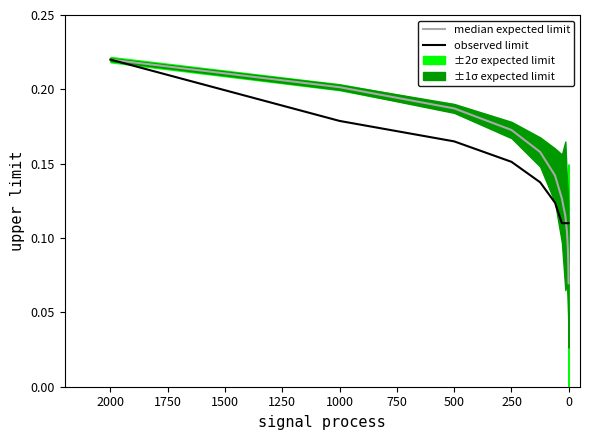

What is the greatest value displayed?

0.2